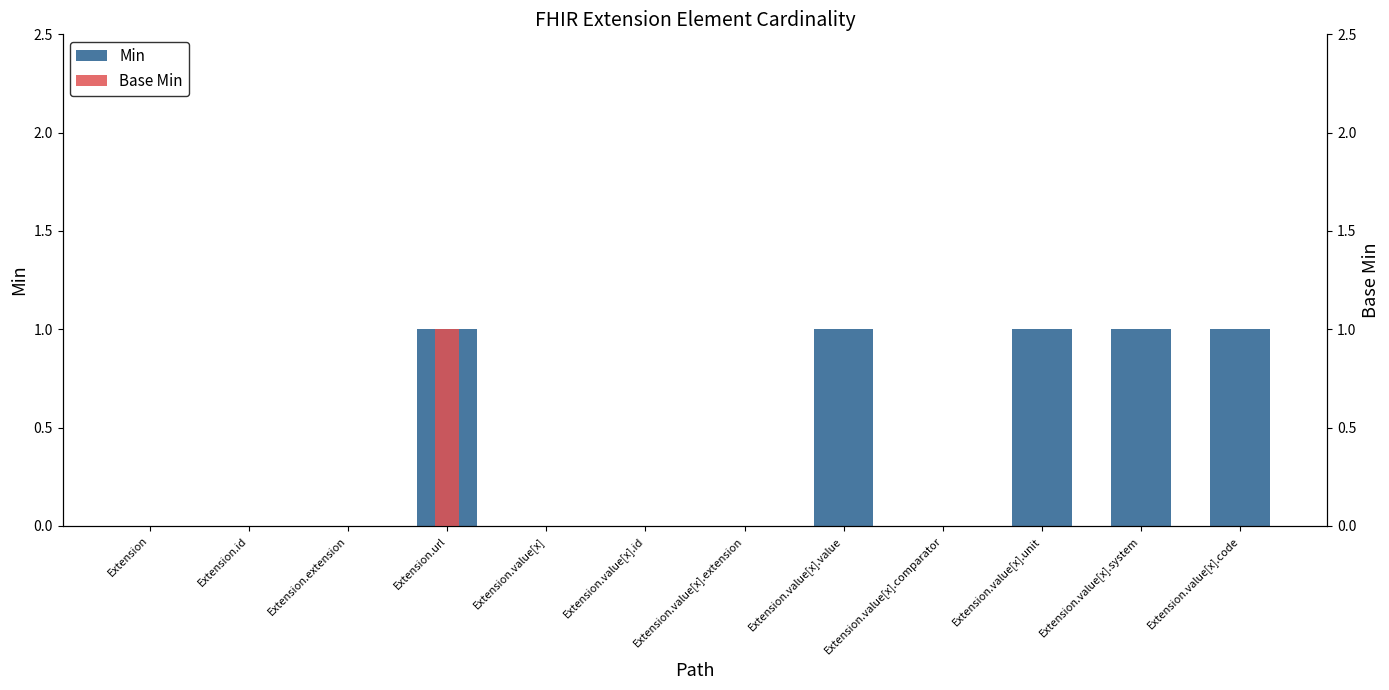

How many values in Min are above zero?

5